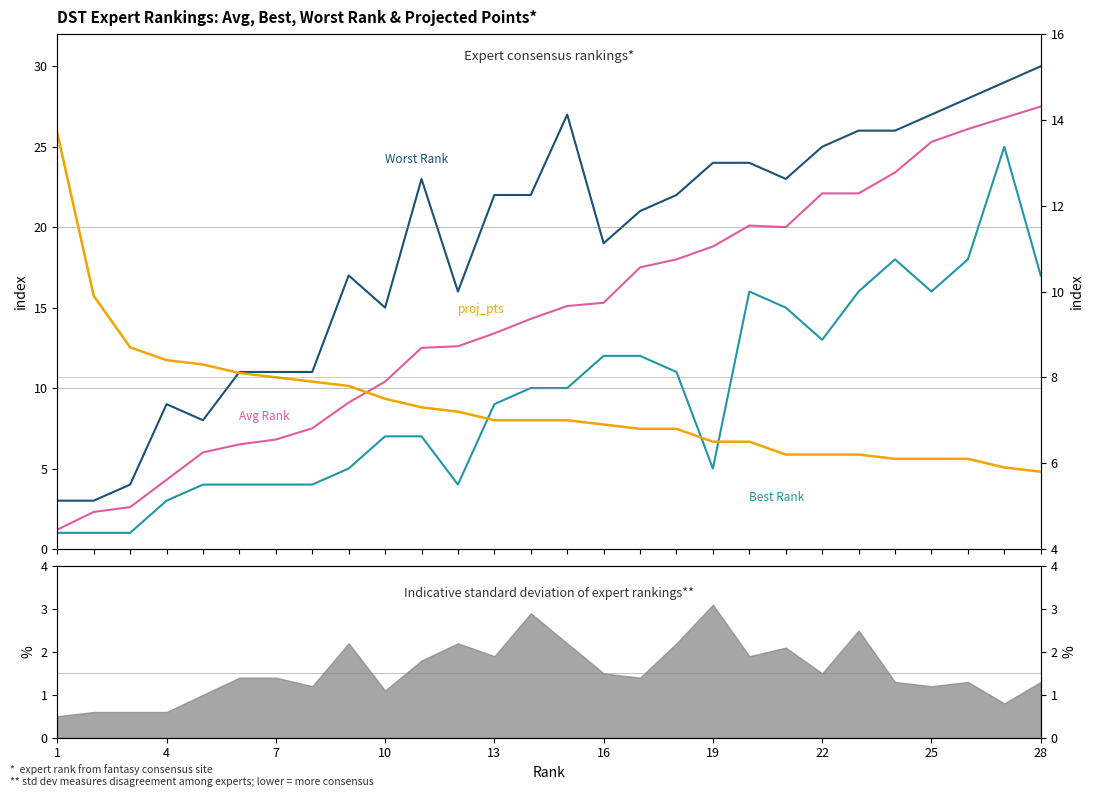

What are all the series names shown in the legend?

Avg Rank, Worst Rank, Best Rank, proj_pts